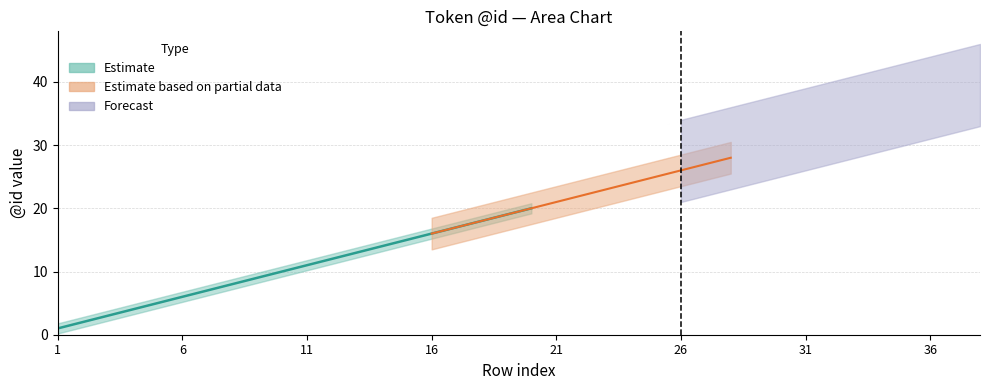

Does the chart have visible grid lines?

Yes